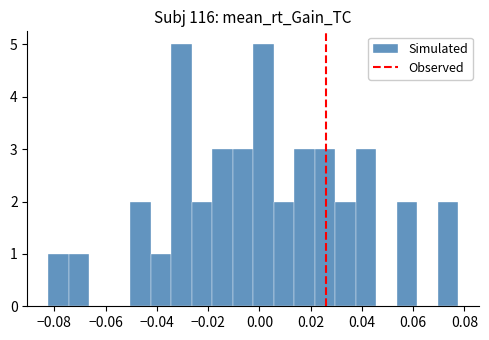

Reading left to right, transcribe this chart: for each bar, give the range it covers on the x-axis and its height. Neither the bar edges nor the heights are printed on the chart, so give them approximately, as read against the axes.

-0.082 to -0.074: 1
-0.074 to -0.066: 1
-0.066 to -0.058: 0
-0.058 to -0.050: 0
-0.050 to -0.042: 2
-0.042 to -0.034: 1
-0.034 to -0.026: 5
-0.026 to -0.018: 2
-0.018 to -0.010: 3
-0.010 to -0.002: 3
-0.002 to 0.006: 5
0.006 to 0.014: 2
0.014 to 0.022: 3
0.022 to 0.030: 3
0.030 to 0.038: 2
0.038 to 0.046: 3
0.046 to 0.054: 0
0.054 to 0.062: 2
0.062 to 0.070: 0
0.070 to 0.078: 2